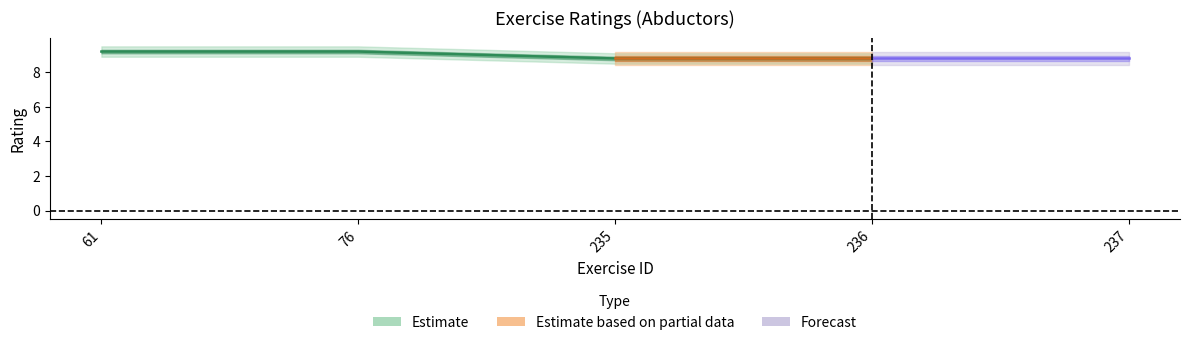

At which label does the data first exceed 9?

61